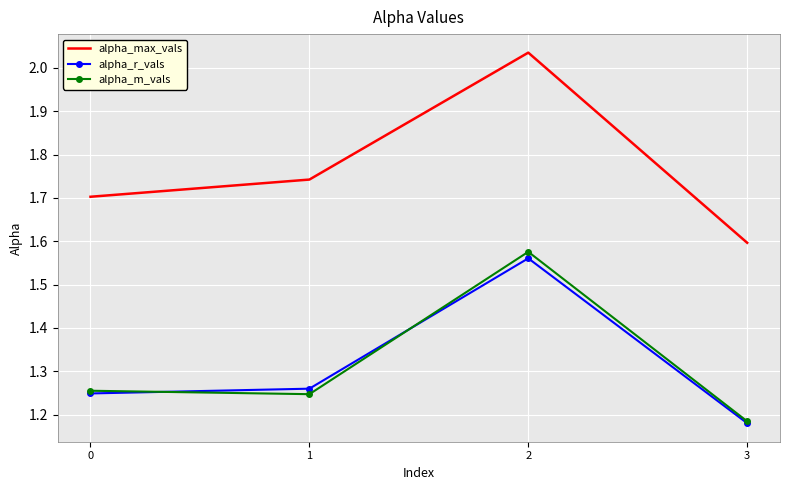

True or false: alpha_max_vals and alpha_r_vals intersect in this chart.

False